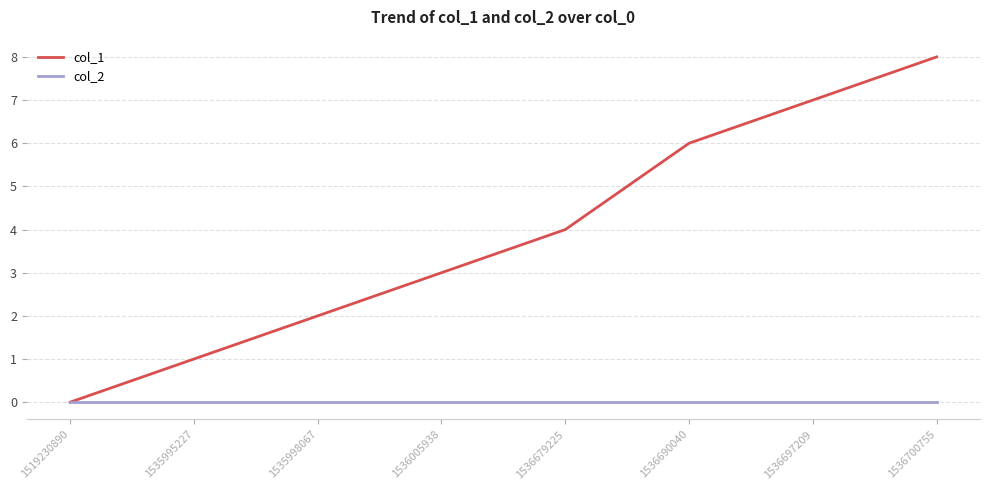

Count the number of categories in the chart.

8